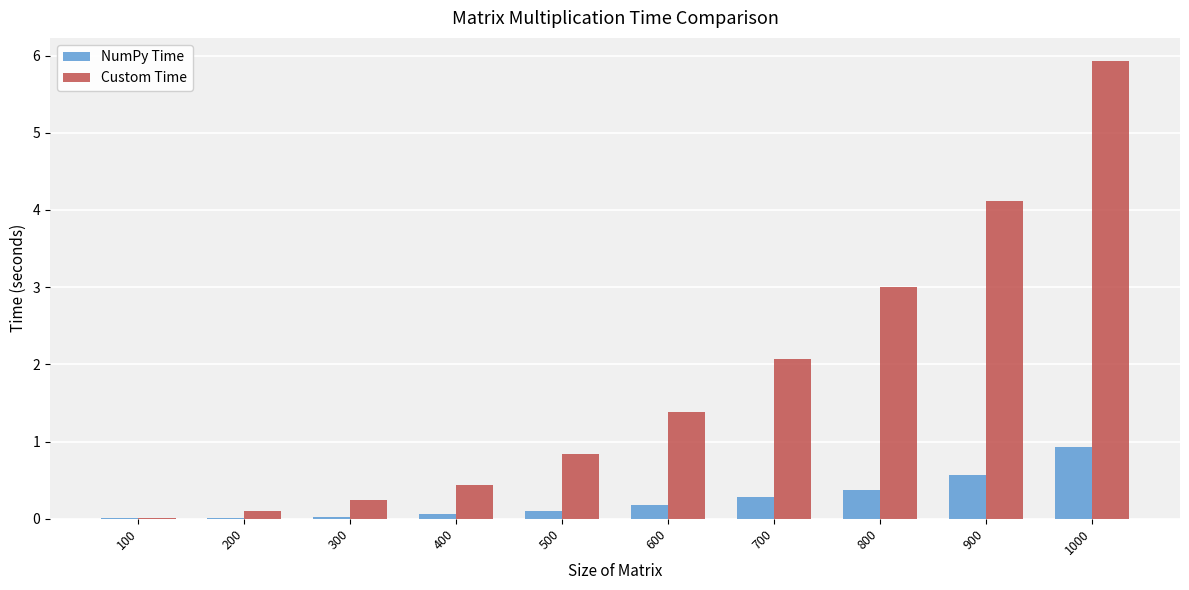

What is the average value of the NumPy Time series?

0.3